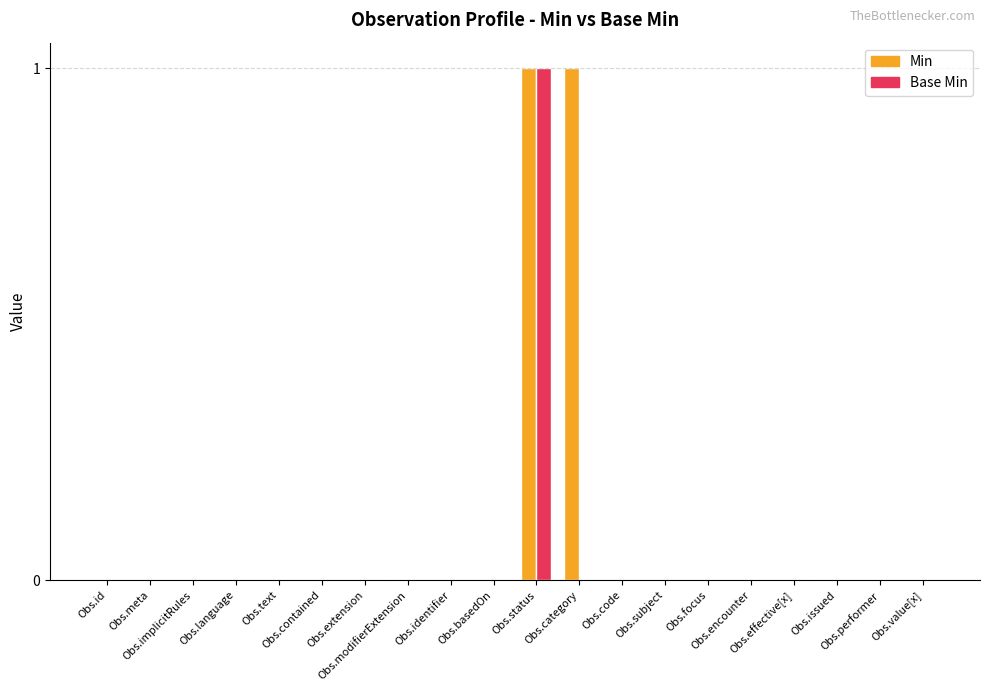

Which series has the largest total across all categories?

Min